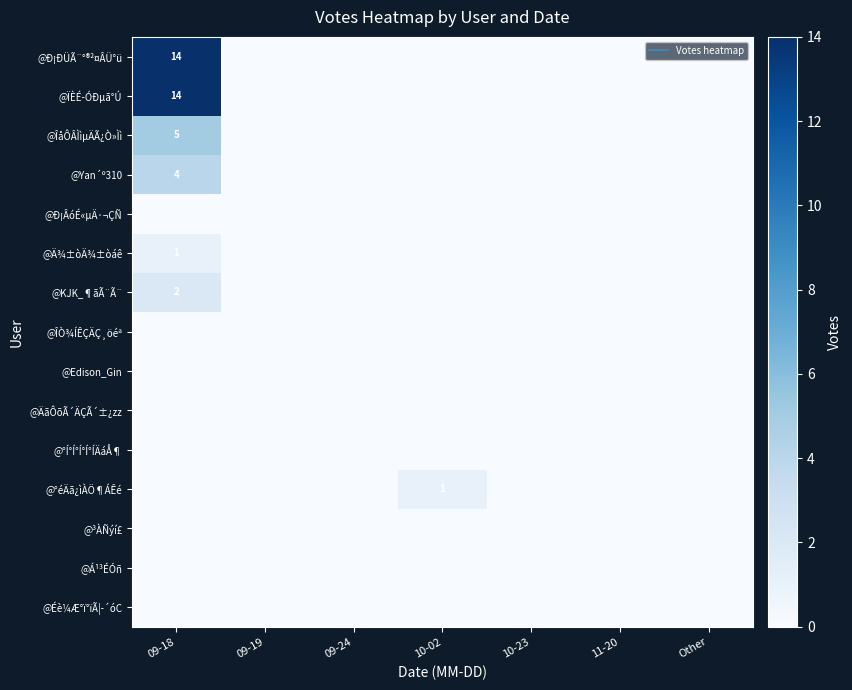

Is it true that @Éè¼Æ°ï°ïÃ¦-´óC equals 0 at 10-23?

True